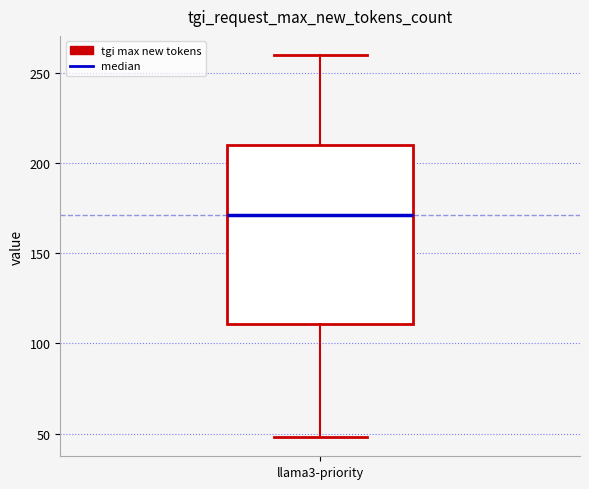

Transcribe this box plot: give where the median line is, the range the box spans, and where the two whiskers end, as read against the y-axis. The values are not printed on the chart, so give them approximately, as read against the axis.

median 170, box 110 to 210, whiskers 50 to 260